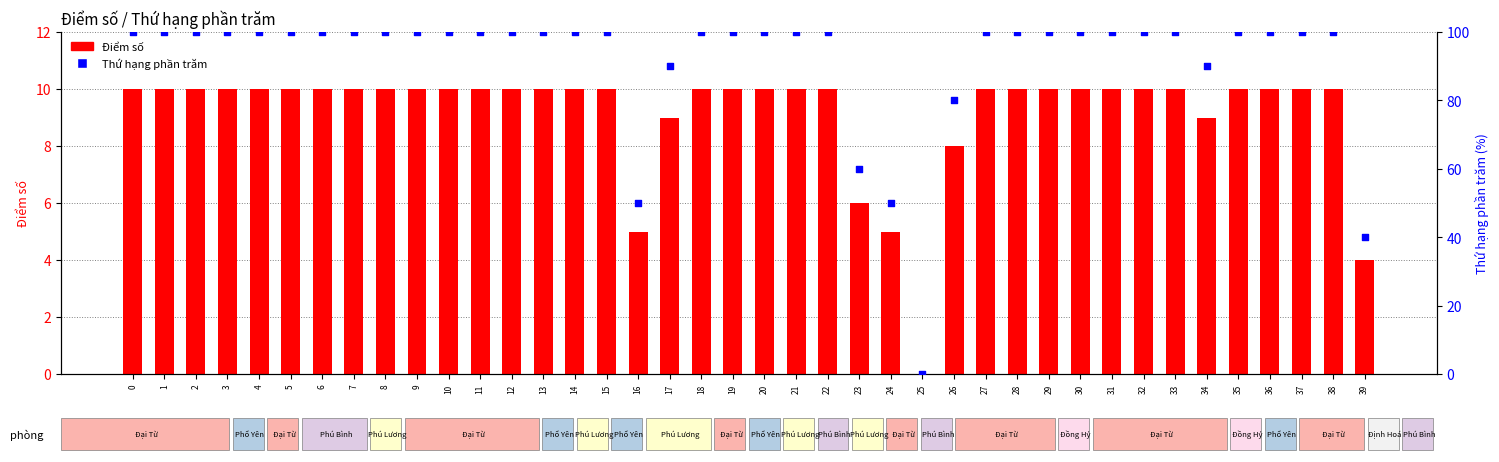

Which series has the widest spread of Y values?

Thứ hạng phần trăm